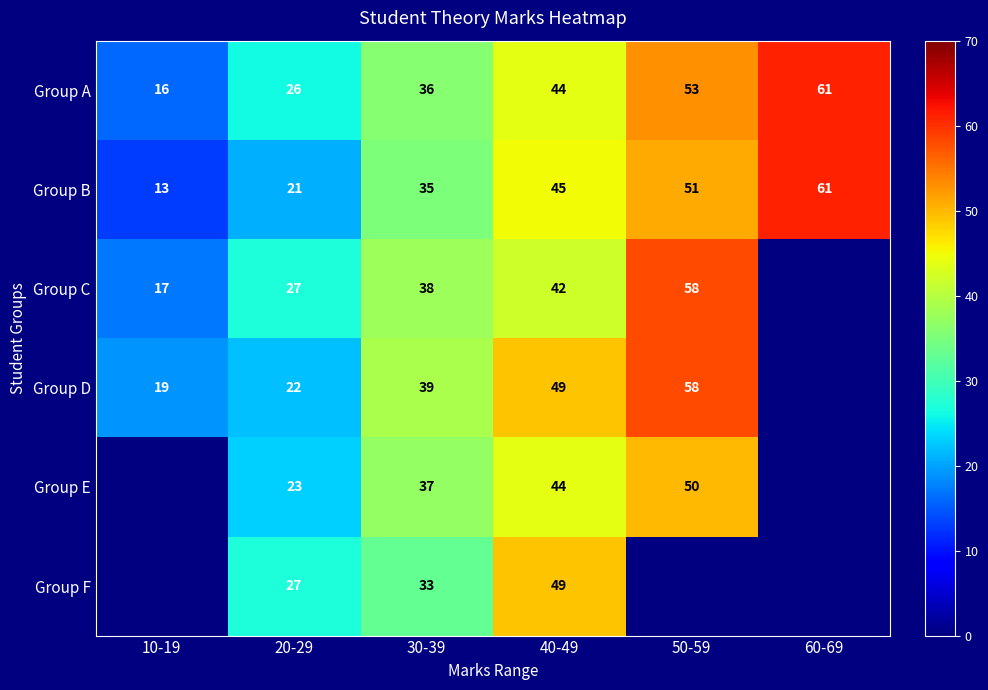

What is the minimum value for Group B?

13